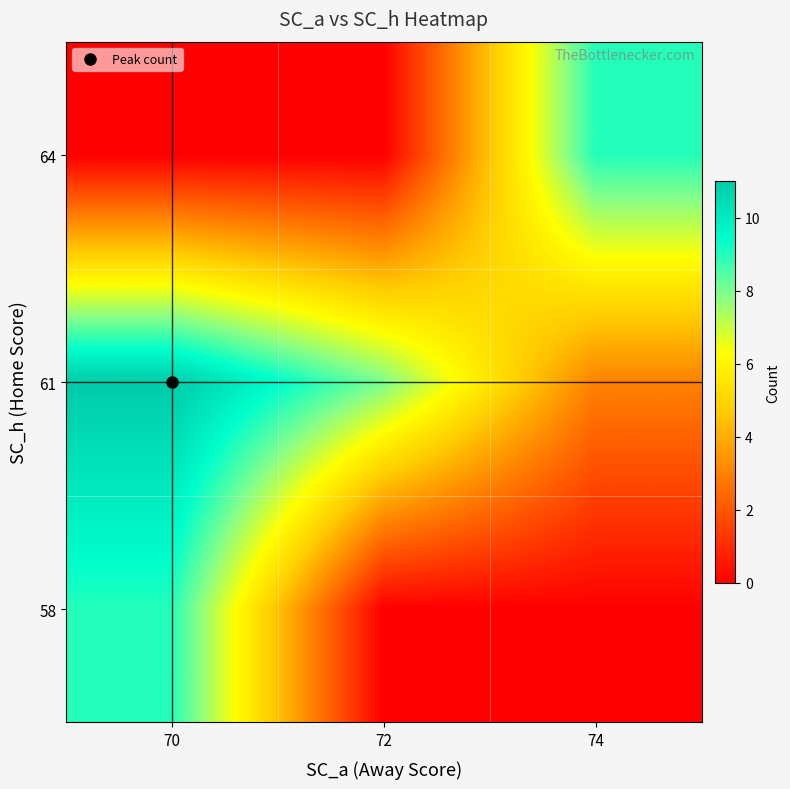

At which category is the sum across all series the highest?

70